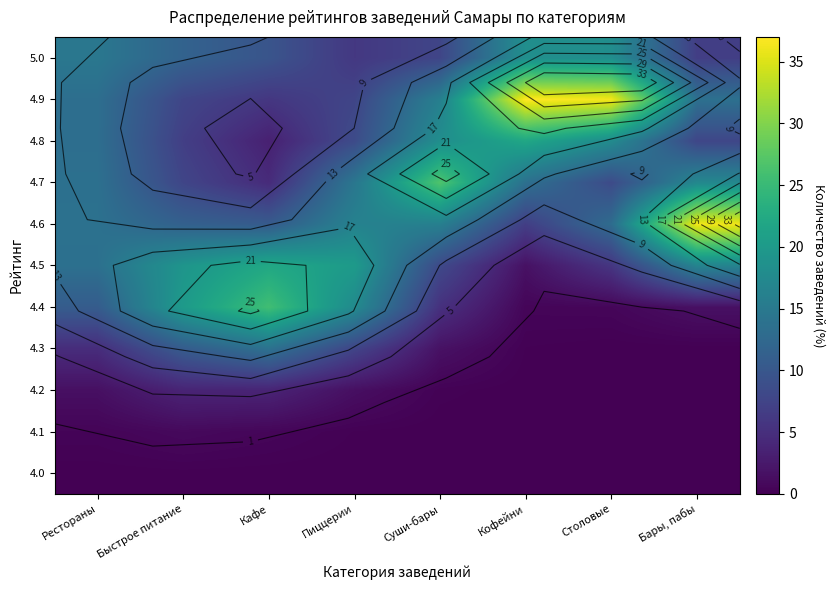

At how many categories does at least one series exceed 32?

3